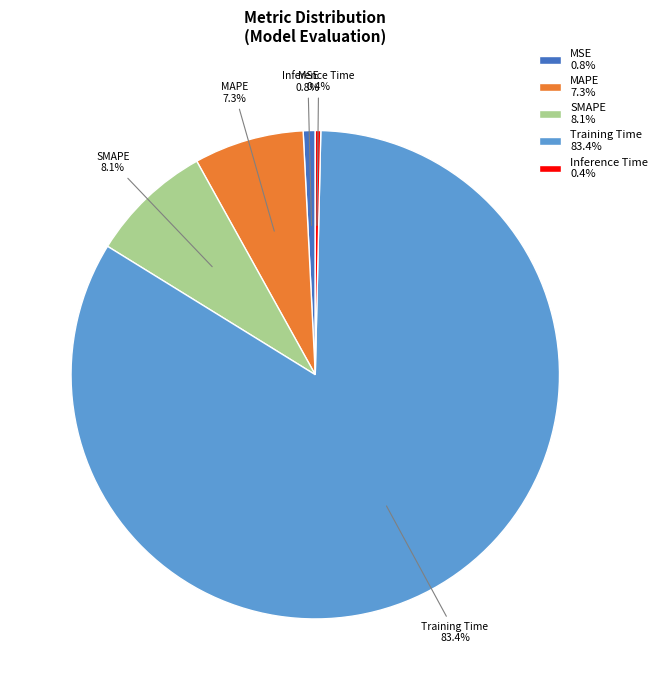

To the nearest percent, what is the difference between the largest and smallest slice percentages?

83%